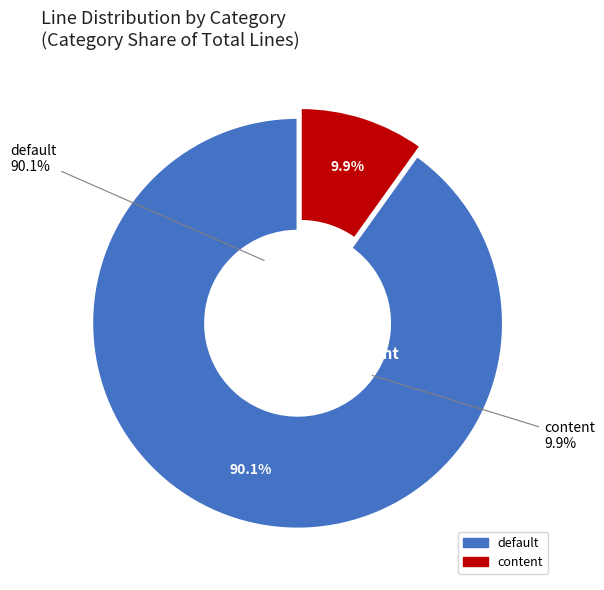

What is the largest slice in the pie chart?

default